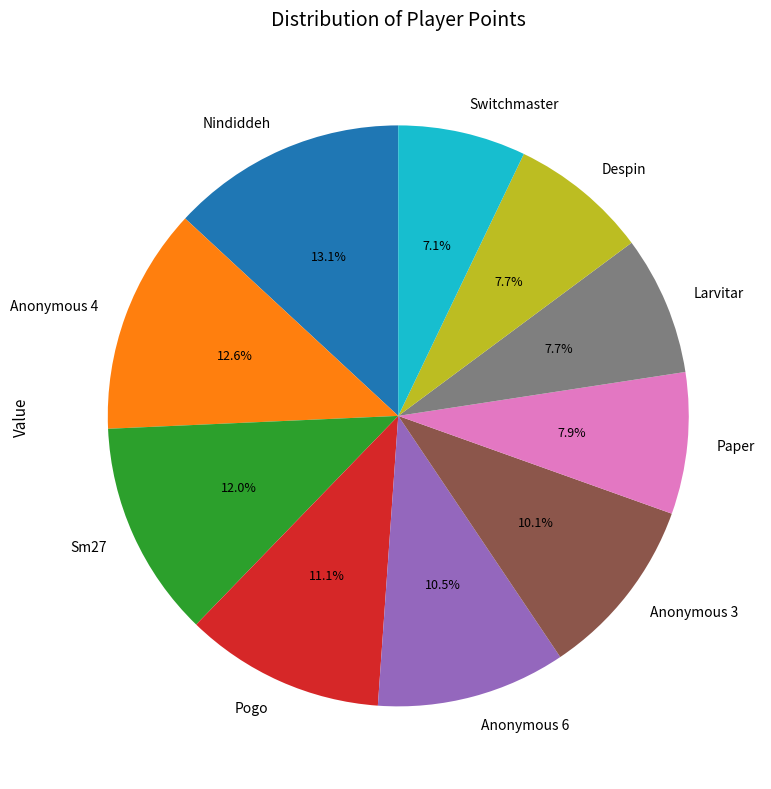

Does Despin represent more than half of the total?

No